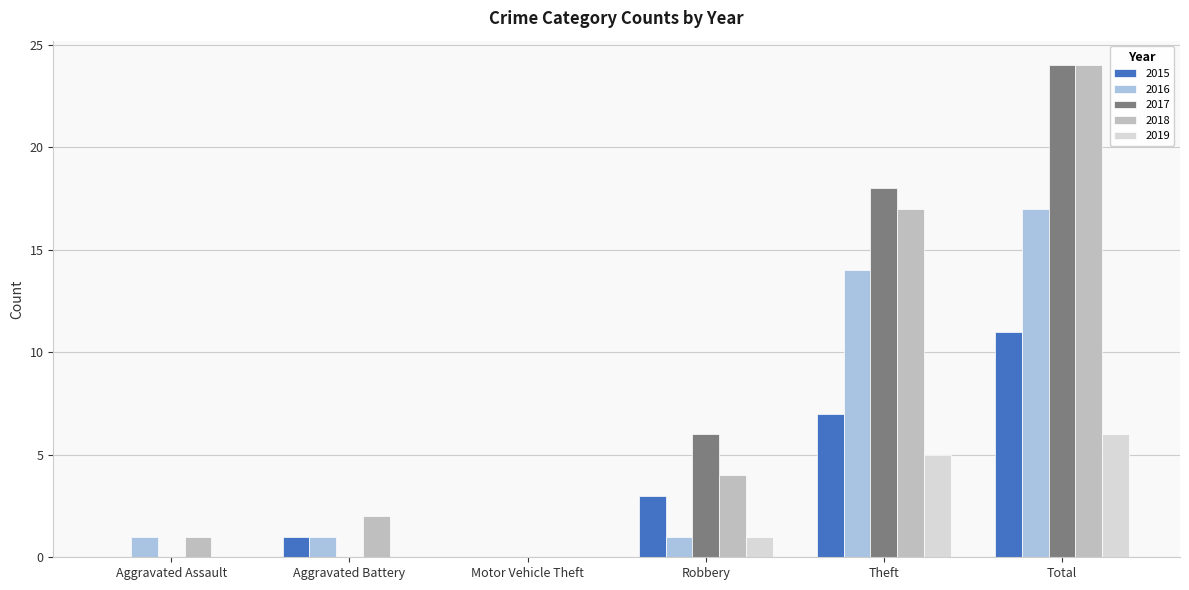

At which category is the sum across all series the highest?

Total